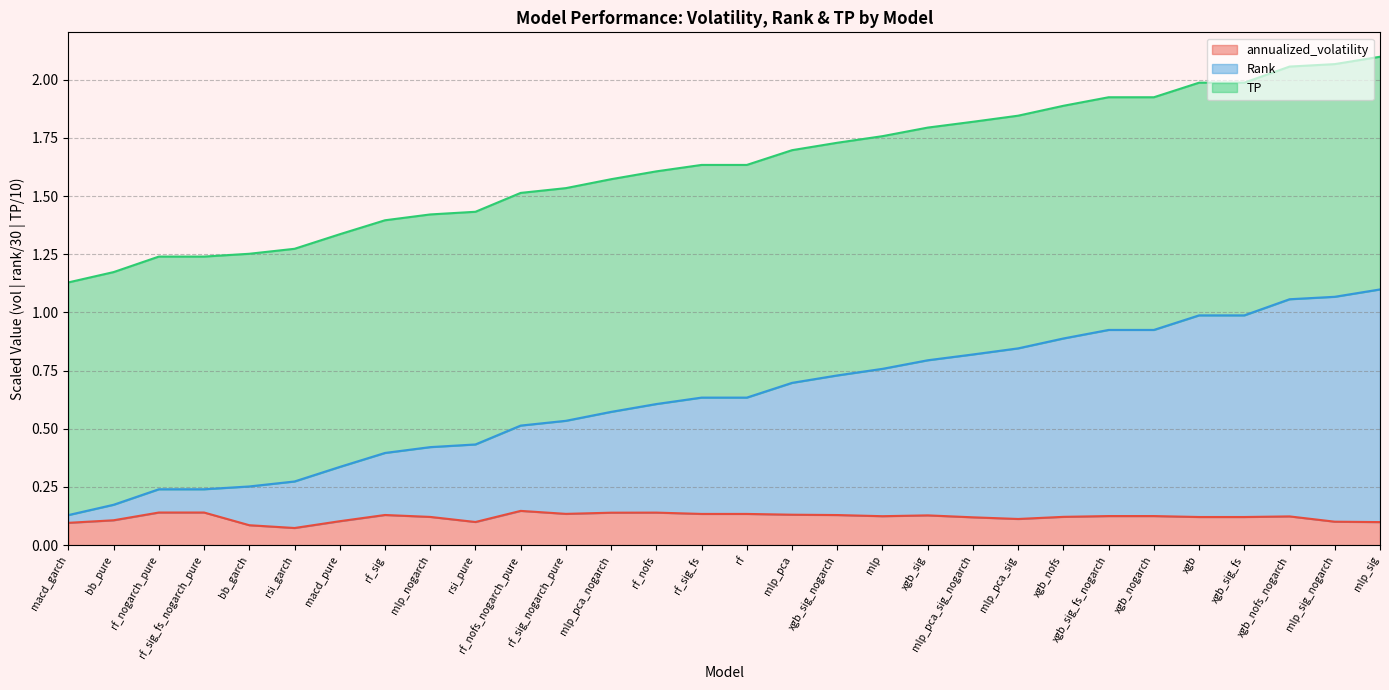

What is the label of the 7th point from the right?

xgb_sig_fs_nogarch